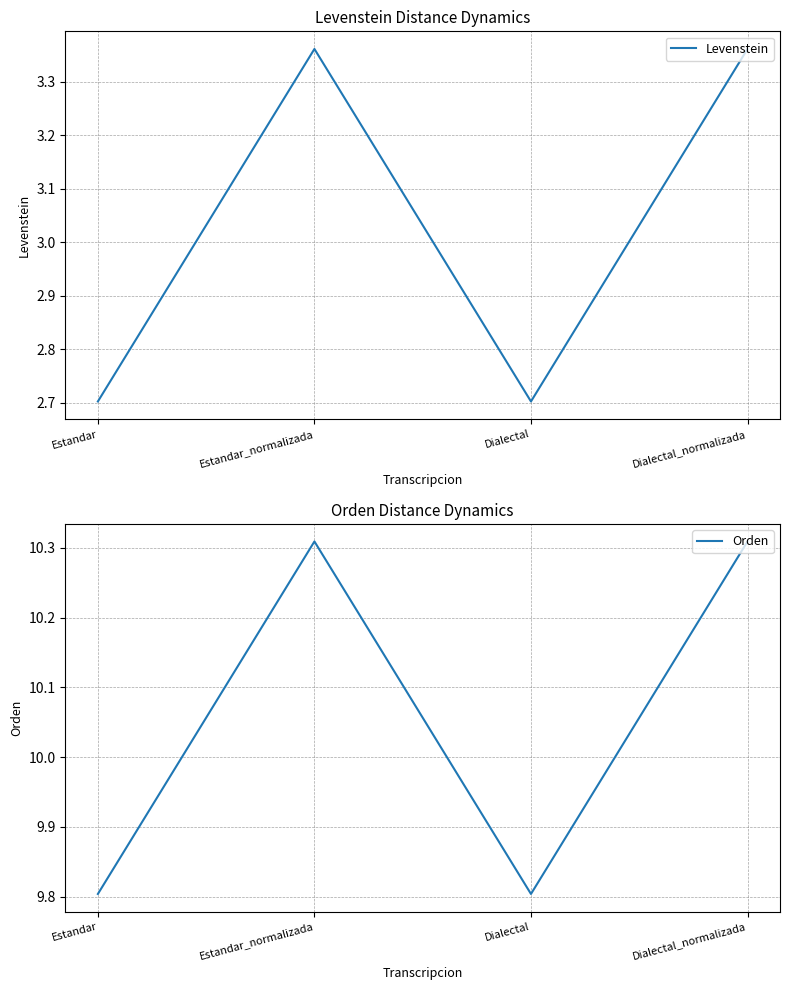

Between Dialectal_normalizada and Estandar, which is larger?

Dialectal_normalizada